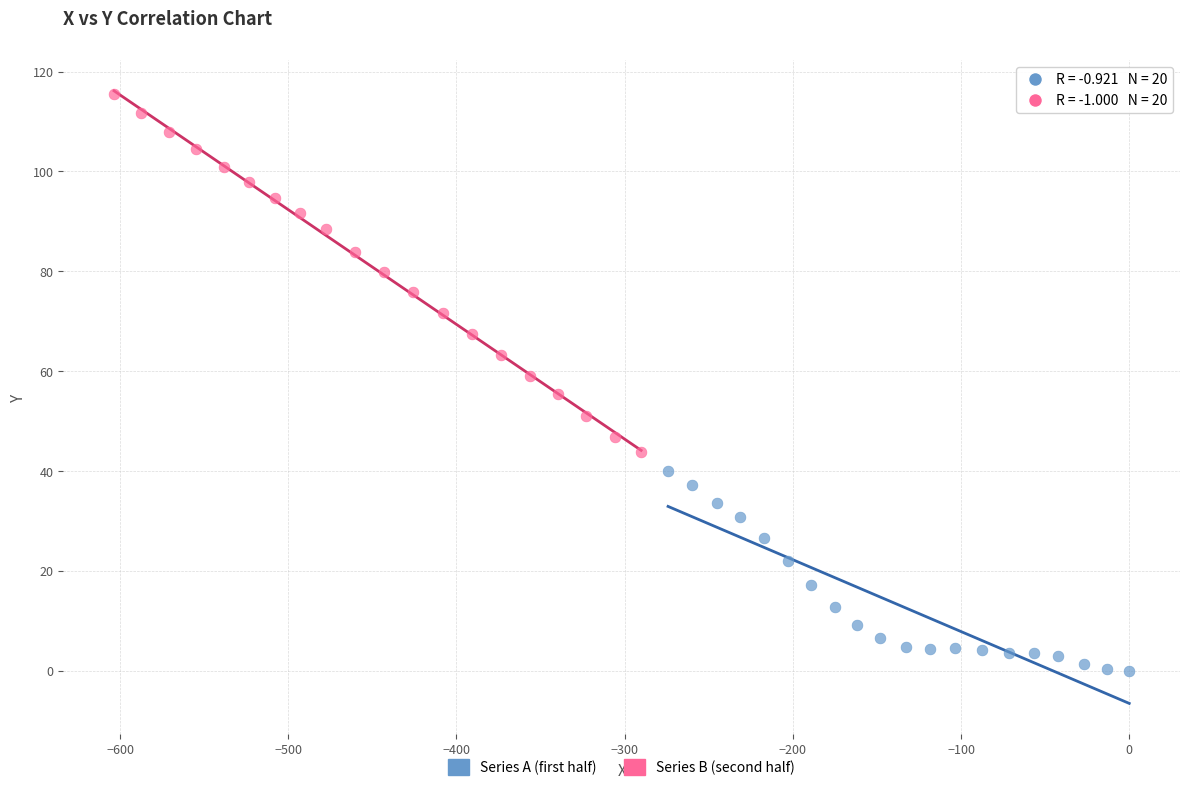

Which series reaches the maximum Y coordinate?

Series B (second half)